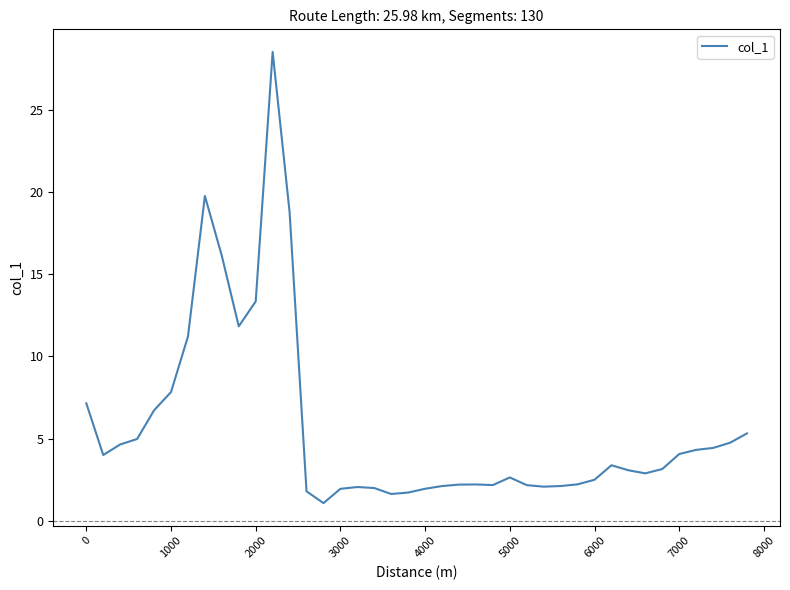

What is the difference between the maximum and minimum values?

27.5